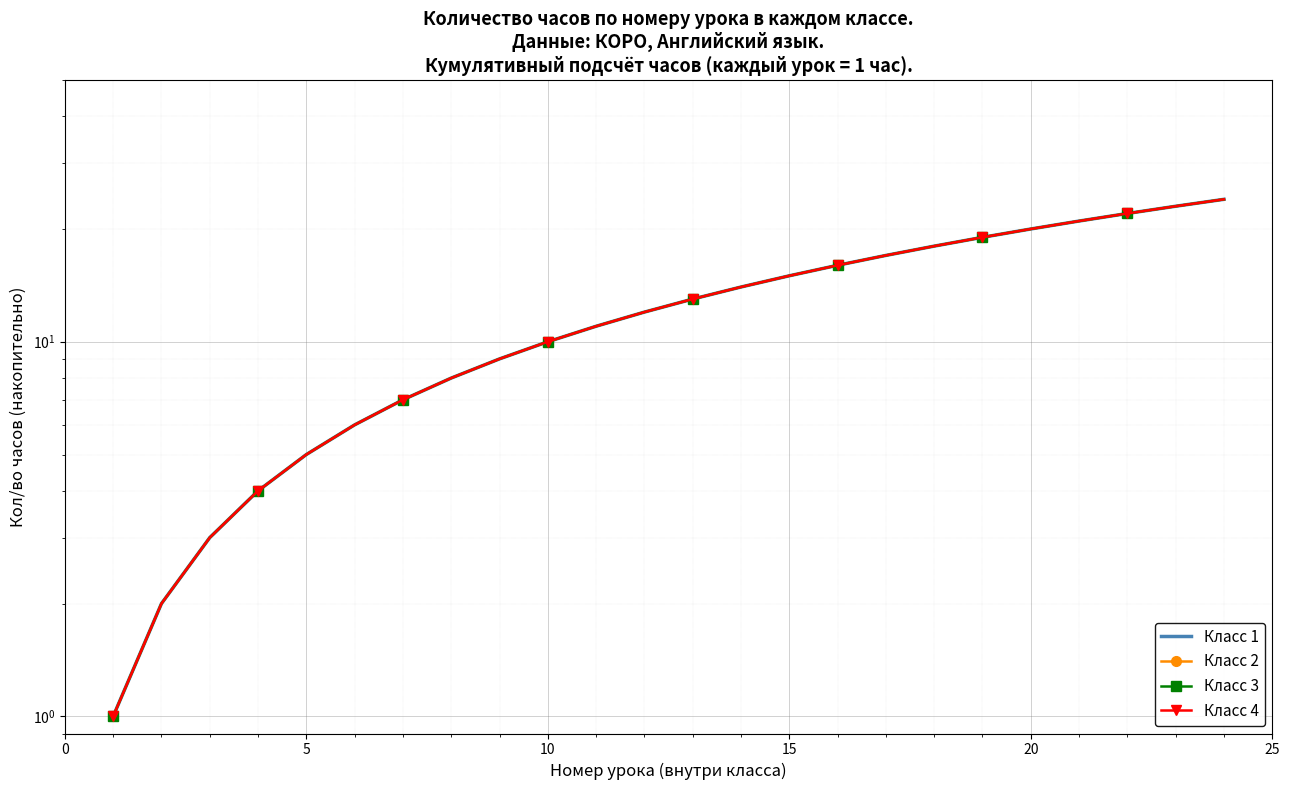

True or false: Класс 2 and Класс 1 cross at least once.

False